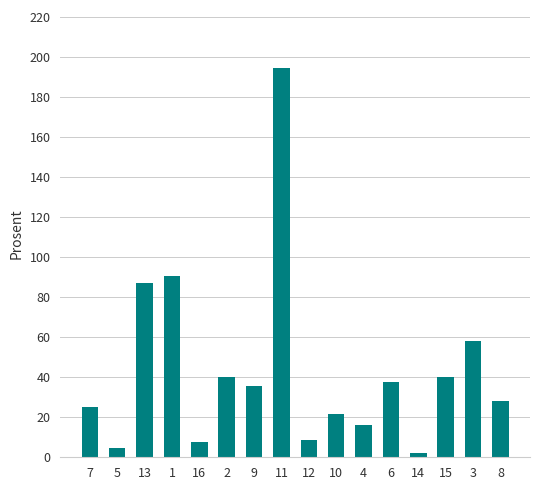

Is it true that the value at 9 is 17.3?

False